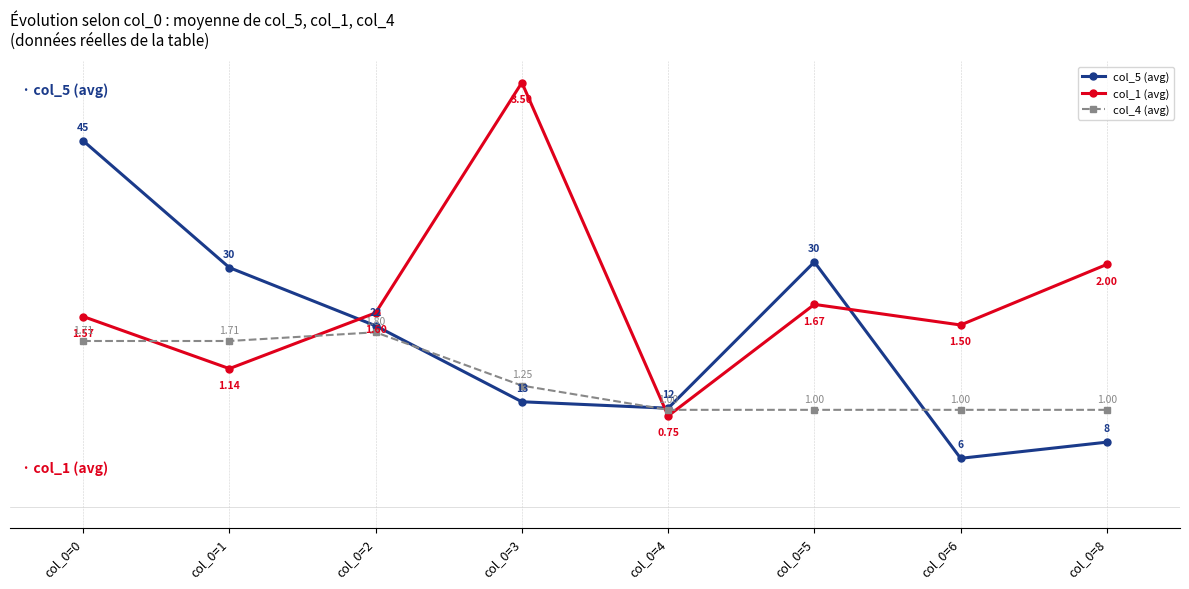

What is the maximum value shown in the chart?

52.5